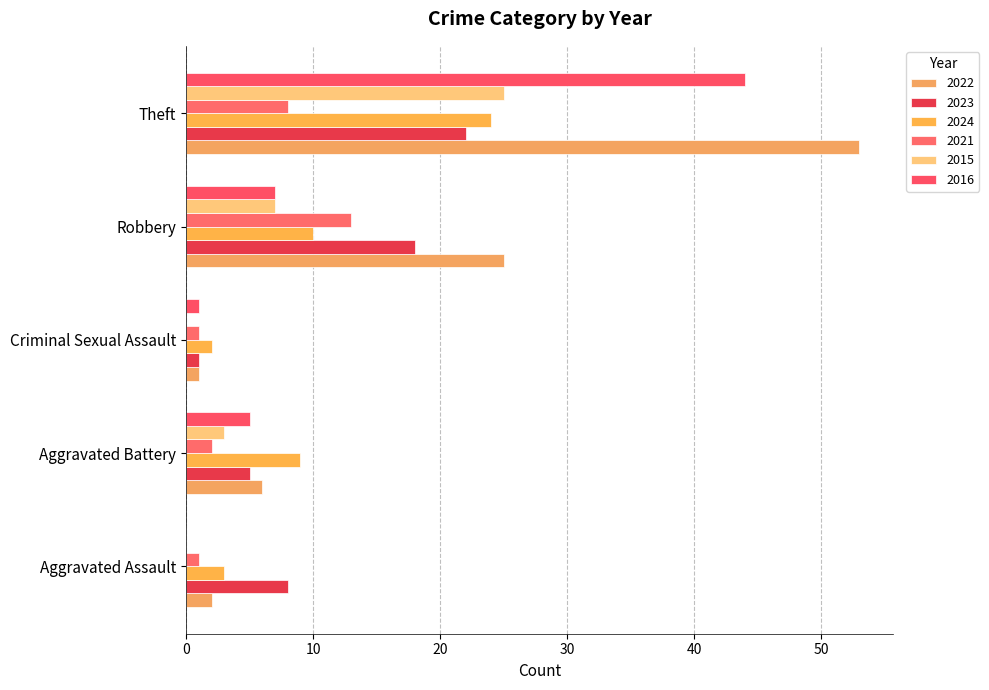

Reading left to right, extract all data points from this chart.

2022: 2	6	1	25	53
2023: 8	5	1	18	22
2024: 3	9	2	10	24
2021: 1	2	1	13	8
2015: 0	3	0	7	25
2016: 0	5	1	7	44